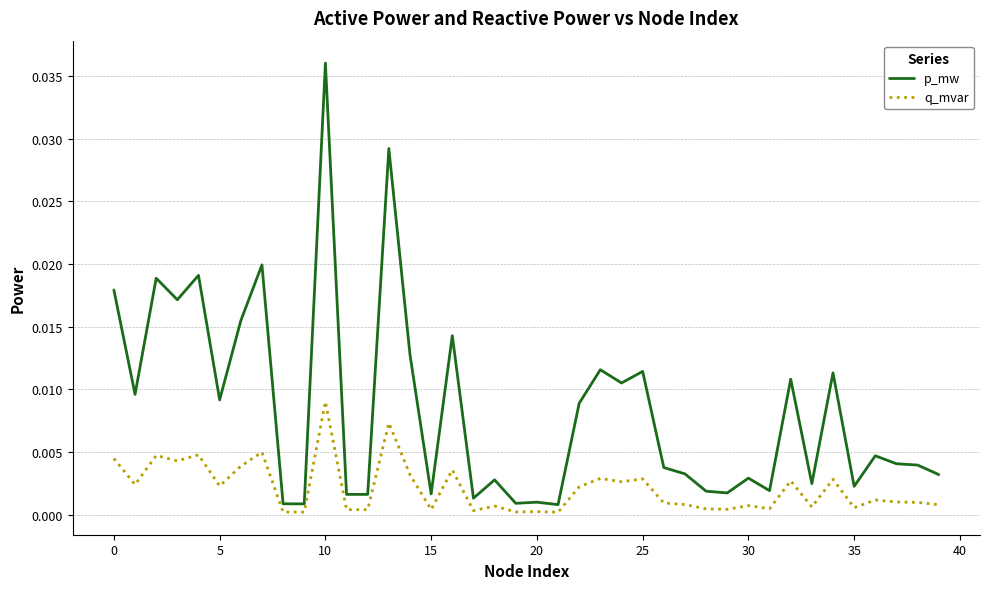

True or false: q_mvar and p_mw cross at least once.

False